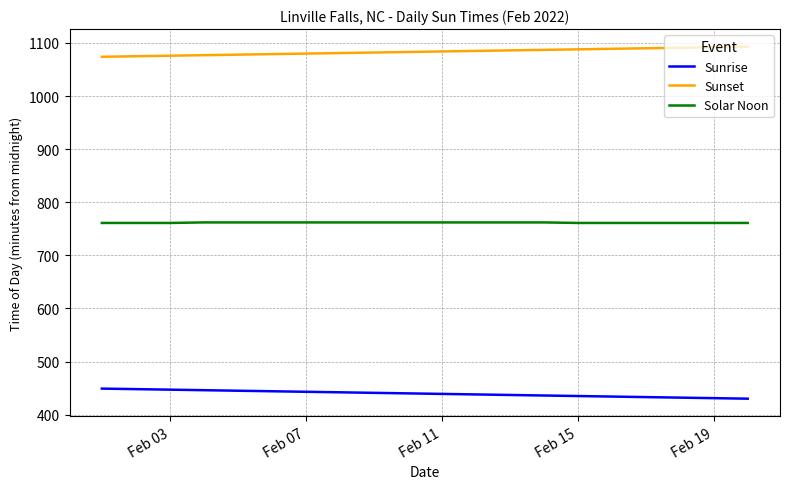

Which series has the largest total across all categories?

Sunset